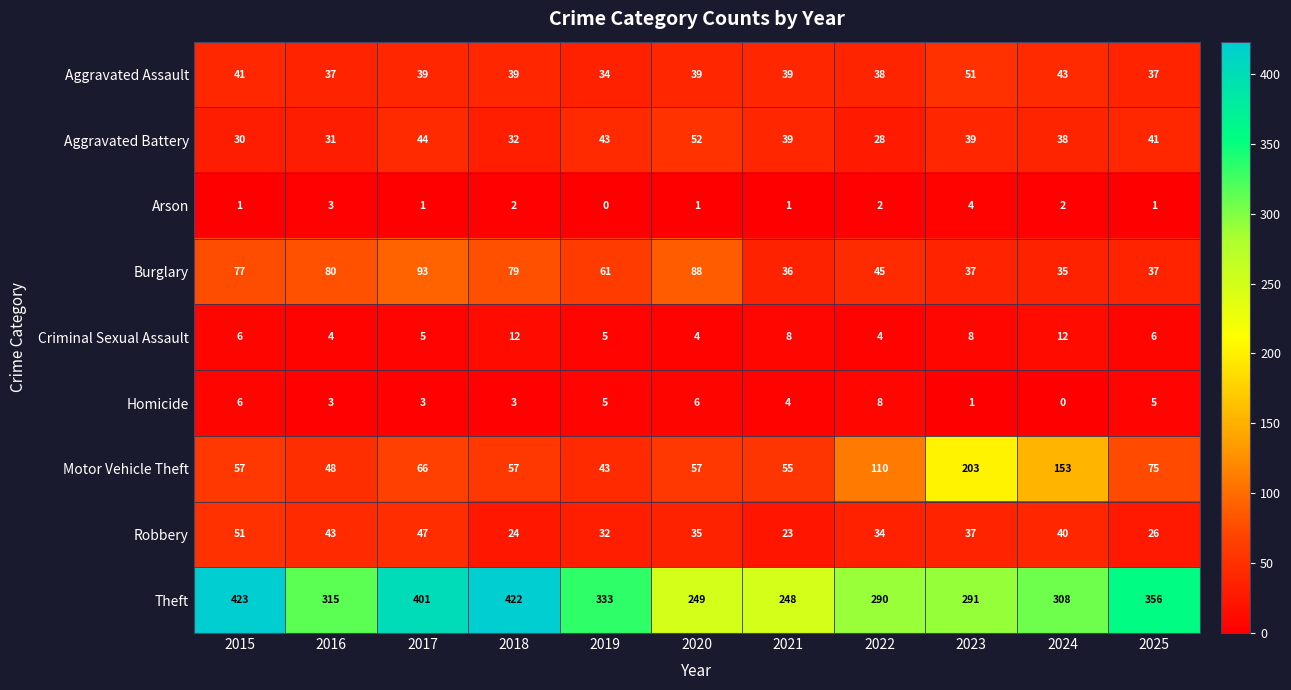

At which label is Burglary closest to 64?

2019